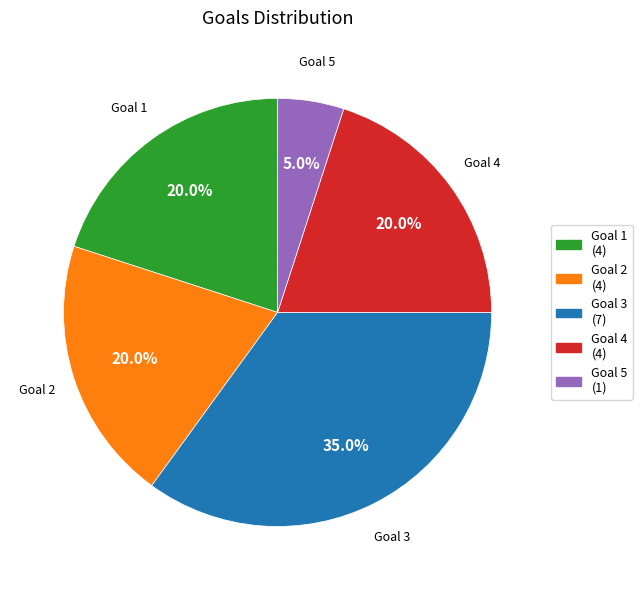

Is there any slice that represents more than half of the pie?

No